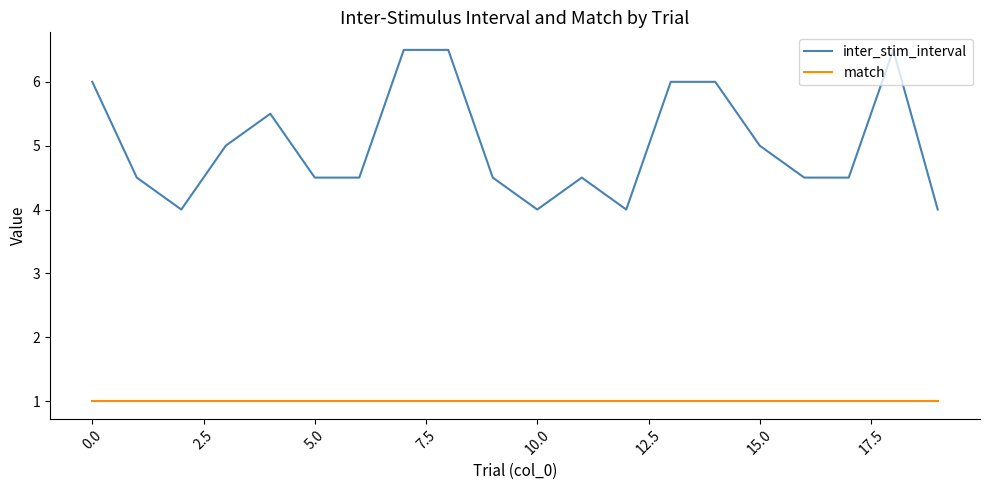

List the series in order of their overall mean, highest first.

inter_stim_interval, match